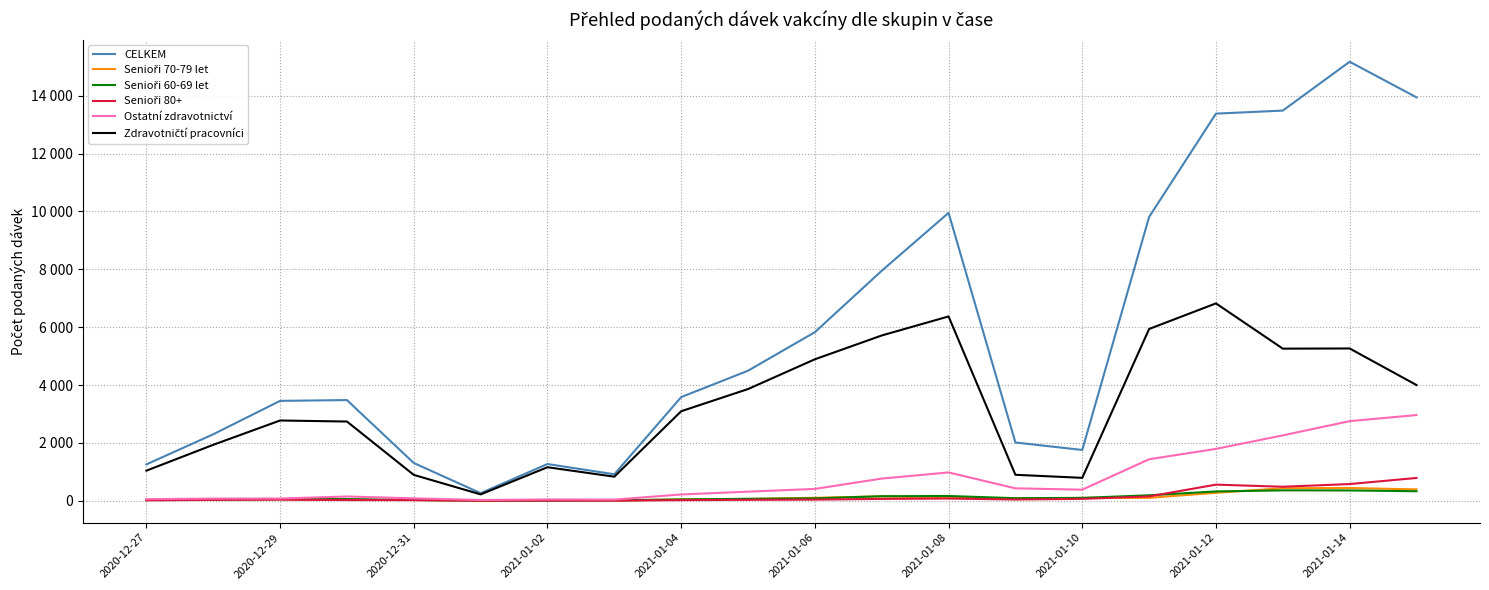

Is this an area chart (filled region under the line)?

No